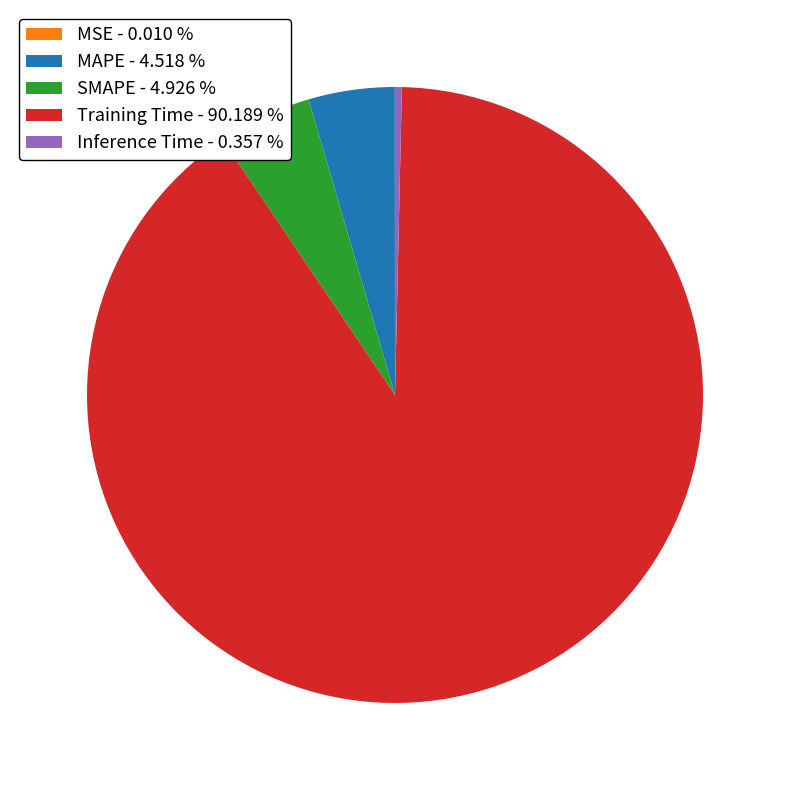

Is Inference Time - 0.357 % the majority of the pie?

No